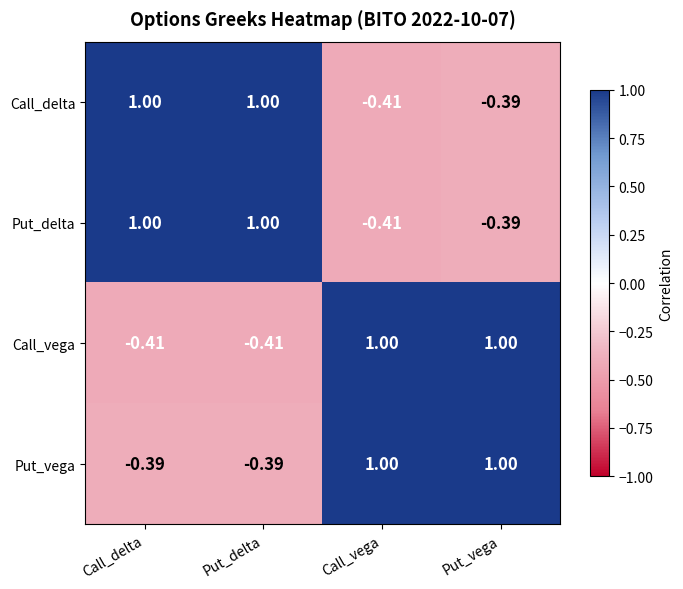

Between Call_delta and Put_vega, which series saw the biggest shift?

Call_vega